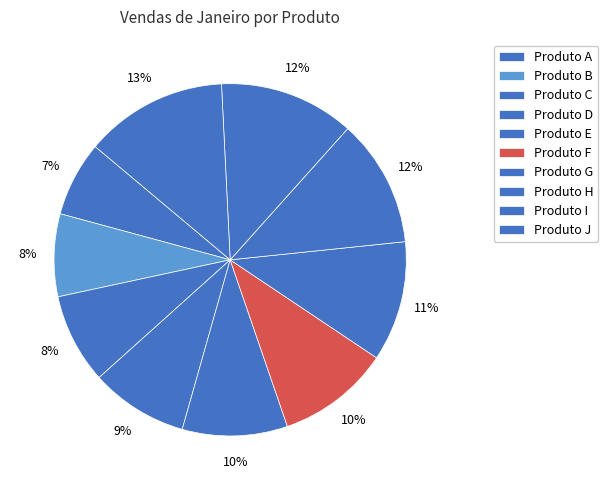

How many segments does this pie chart have?

10